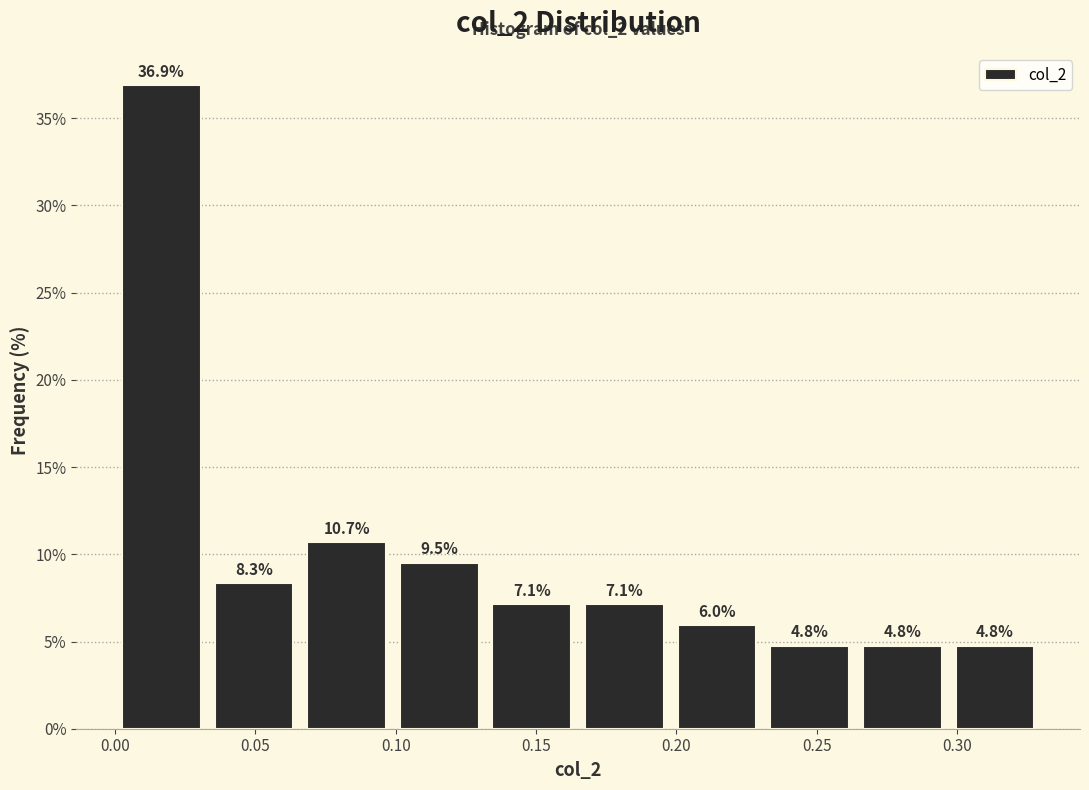

What is the height of the bar covering 0.065 to 0.100 on the x-axis? The bar edges are not printed on the chart, so give them approximately, as read against the axis.

10.7